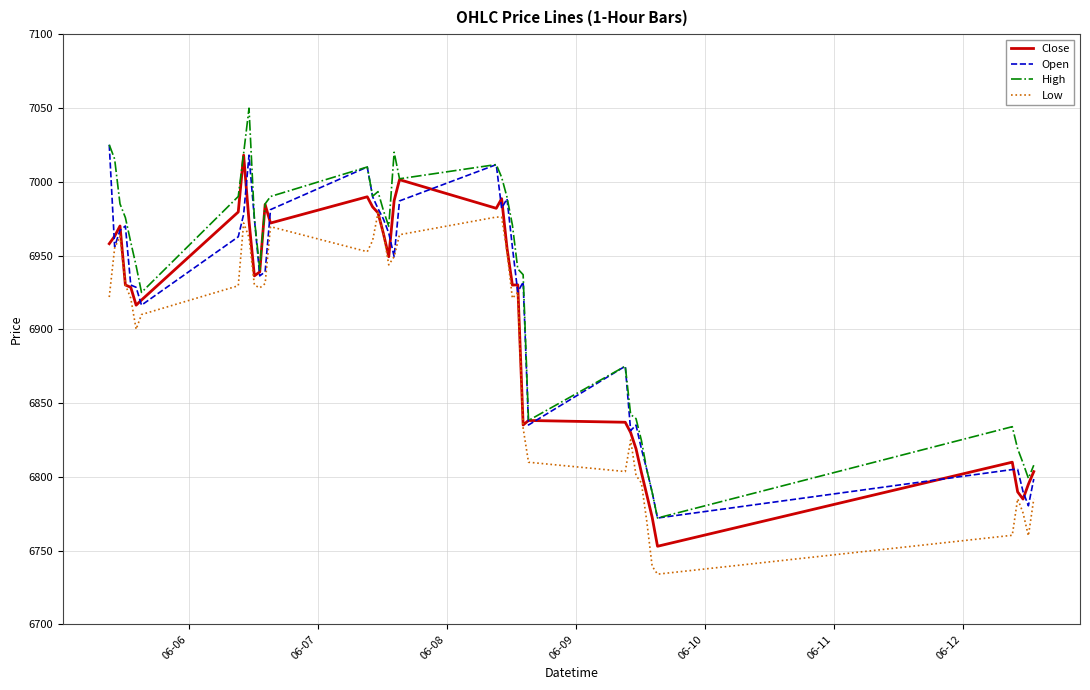

True or false: High and Low intersect in this chart.

False